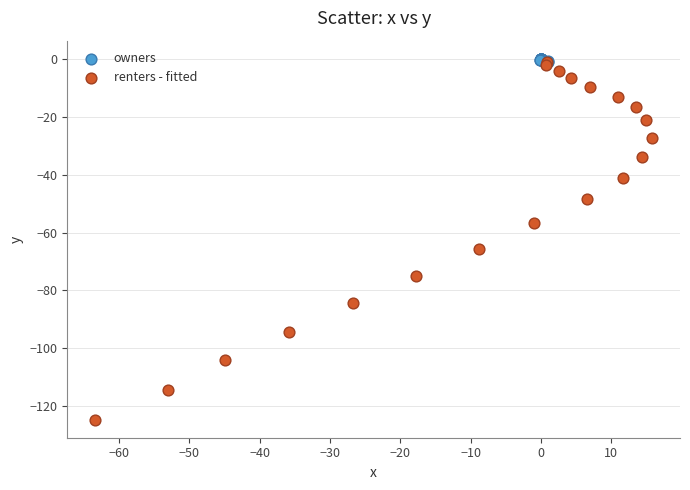

Which series has the largest Y range (max minus min)?

renters - fitted